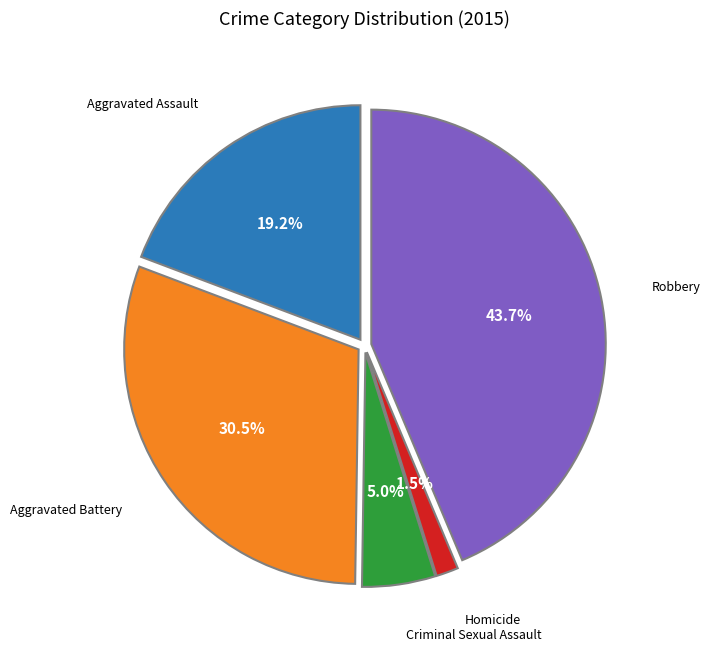

Is there any slice that represents more than half of the pie?

No